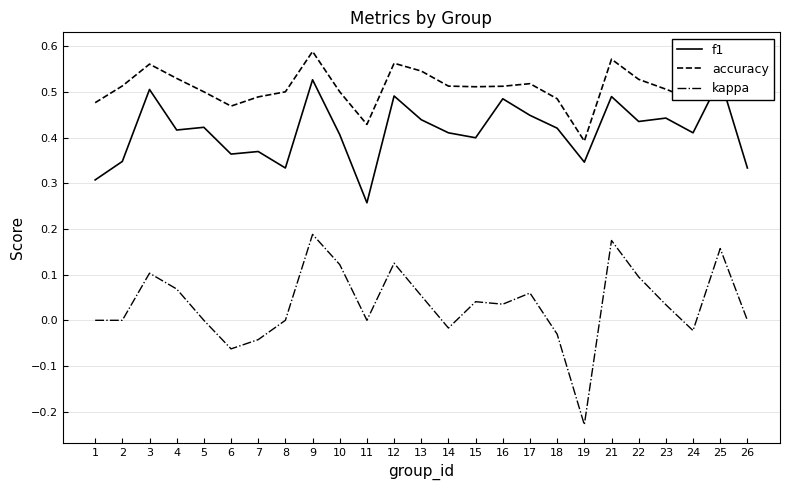

How many interior local peaks does the kappa series have?

7